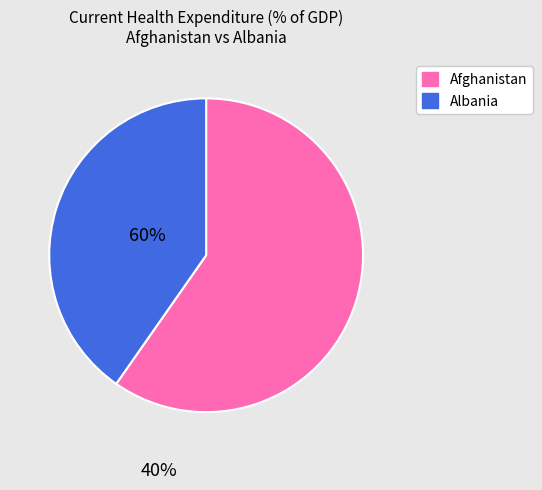

Is there any slice that represents more than half of the pie?

Yes